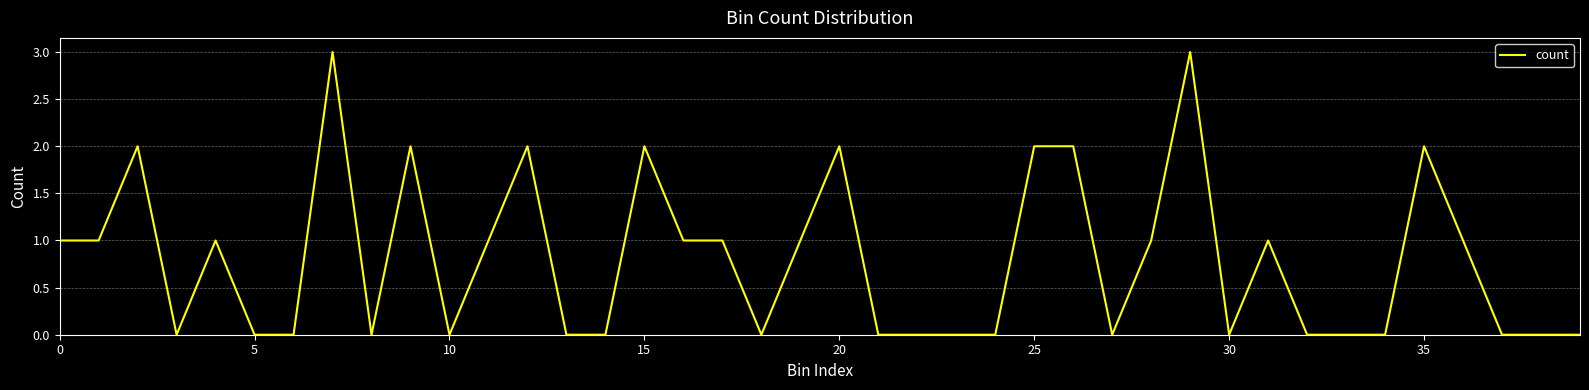

Is it true that the value at 35 is 2?

True